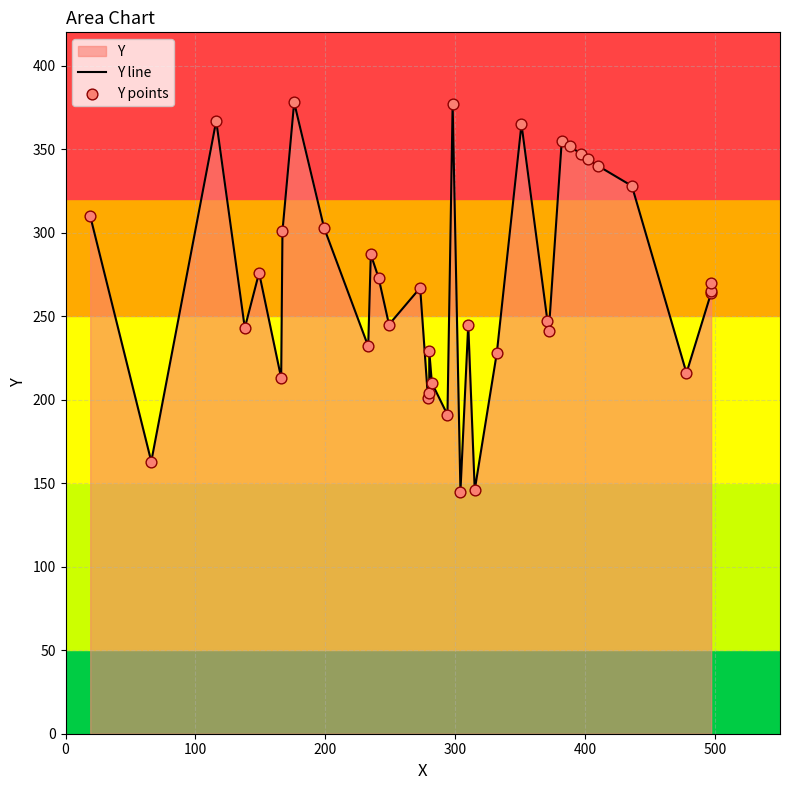

Which series has the largest Y range (max minus min)?

Y line